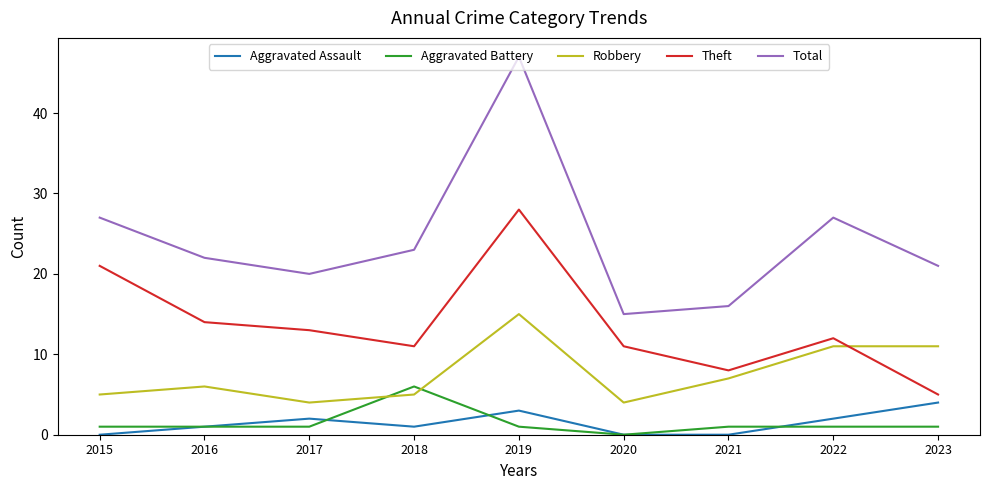

The value of Aggravated Assault at 2021 is 0. True or false?

True